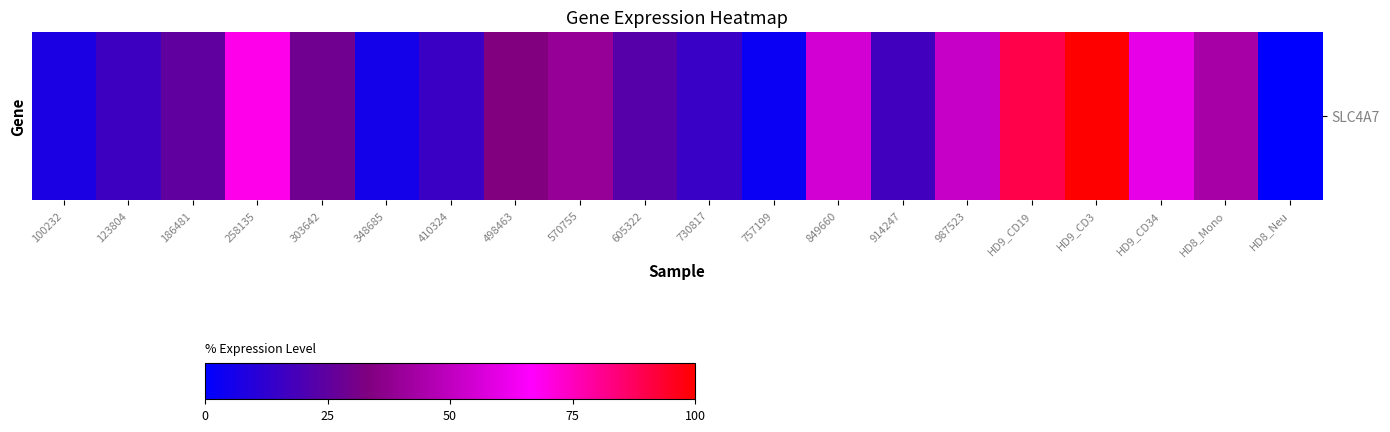

Which has a higher value, 987523 or 410324?

987523